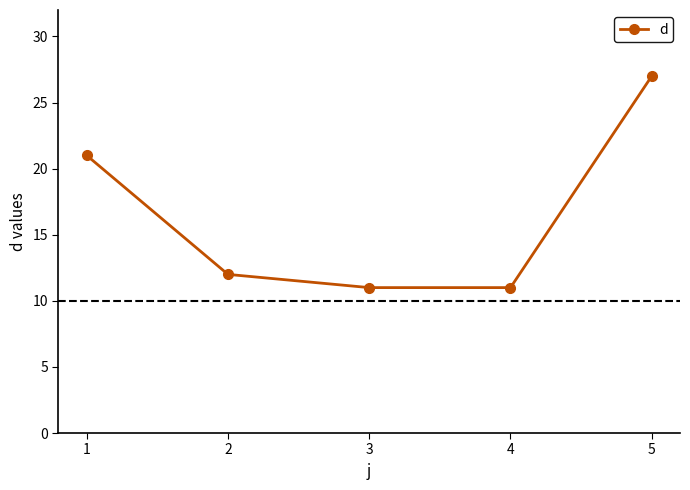

At which label does the data first exceed 12?

1